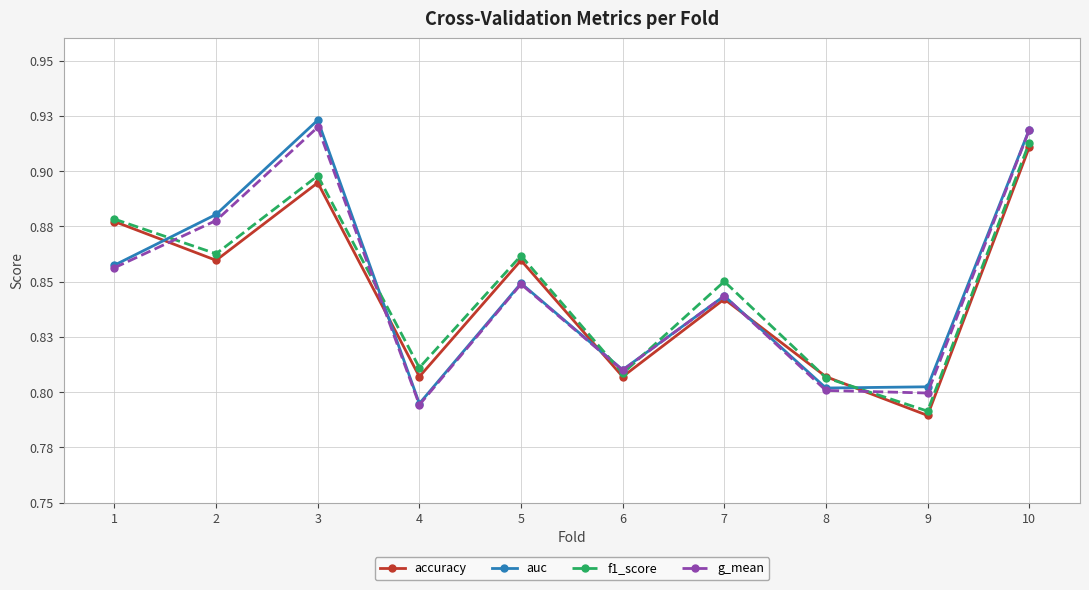

At how many categories does at least one series exceed 0?

10